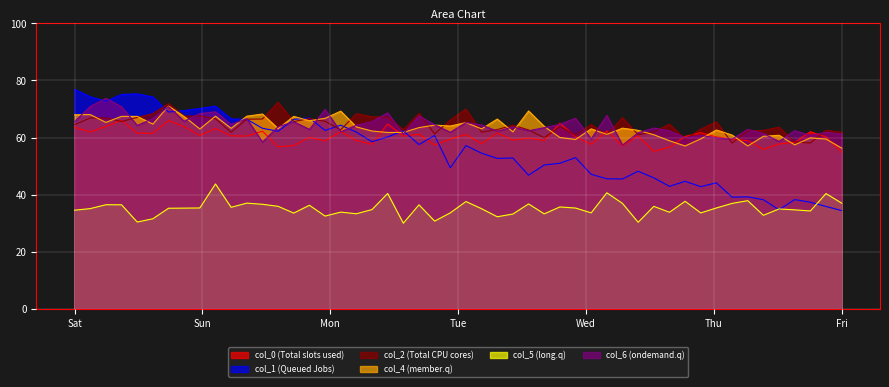

True or false: col_5 (long.q) and col_2 (Total CPU cores) intersect in this chart.

False